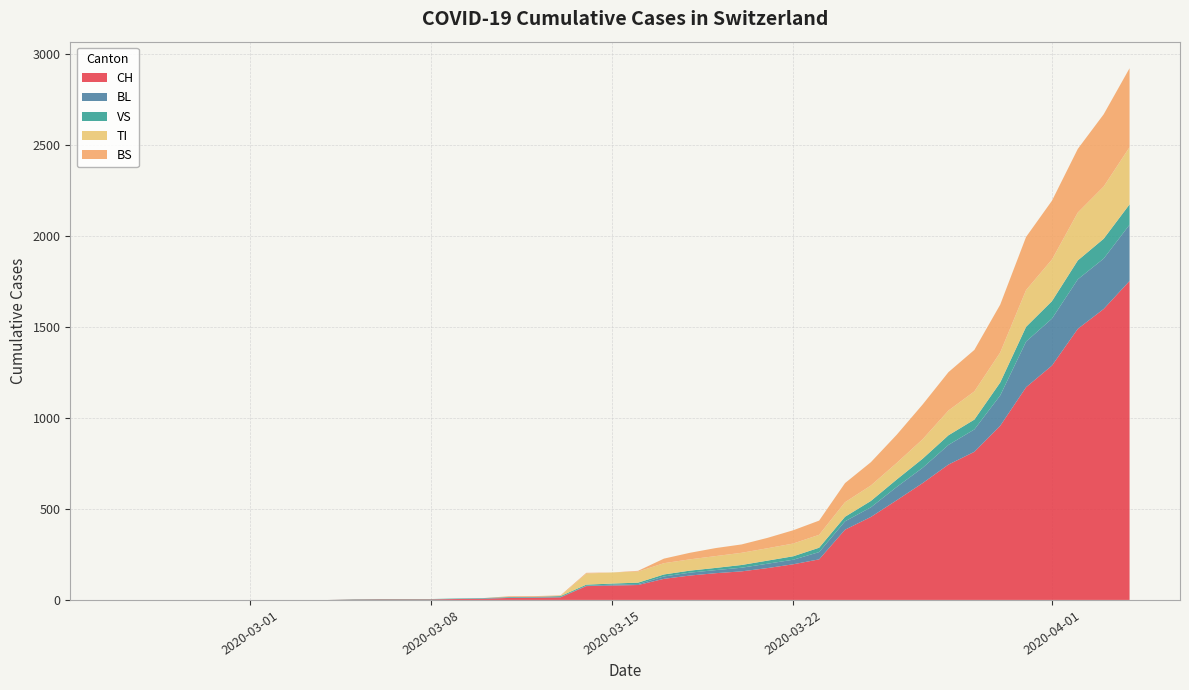

Reading left to right, extract all data points from this chart.

CH: 0	0	0	0	0	0	0	0	0	2	3	3	3	5	6	11	12	14	76	79	82	116	134	147	157	175	196	223	386	456	548	642	744	814	957	1169	1288	1490	1599	1753
BL: 0	0	0	0	0	0	0	0	0	0	0	0	0	1	2	2	2	2	2	5	5	13	16	17	20	24	25	40	46	53	73	84	108	123	167	251	258	272	277	309
VS: 0	0	0	0	0	0	0	0	0	2	2	2	2	2	2	3	3	5	6	6	8	11	11	12	15	17	19	24	25	35	41	50	53	54	71	81	96	104	109	112
TI: 0	0	0	0	0	0	0	0	0	0	0	0	0	0	0	0	0	0	61	61	61	62	62	65	67	68	70	71	80	85	91	107	136	155	165	202	229	263	287	314
BS: 0	0	0	0	0	0	0	0	0	0	0	0	0	0	0	4	4	4	4	0	4	25	36	44	46	57	73	78	105	128	155	191	211	228	263	292	323	350	397	434